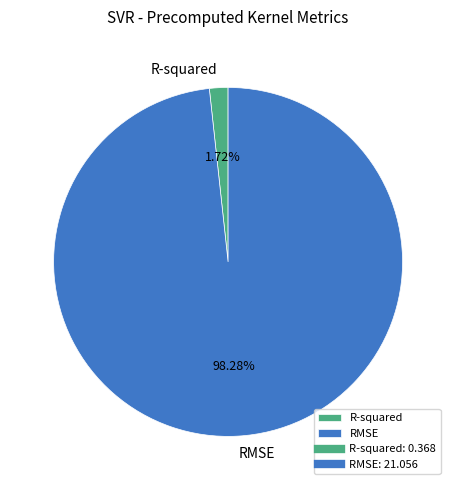

Between RMSE and R-squared, which is larger?

RMSE